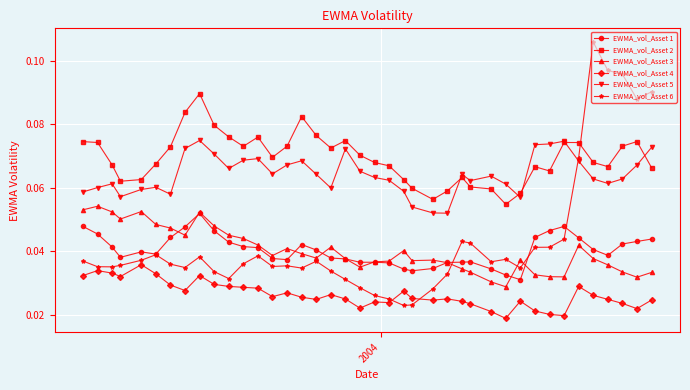

How many times do EWMA_vol_Asset 5 and EWMA_vol_Asset 6 cross each other?

1